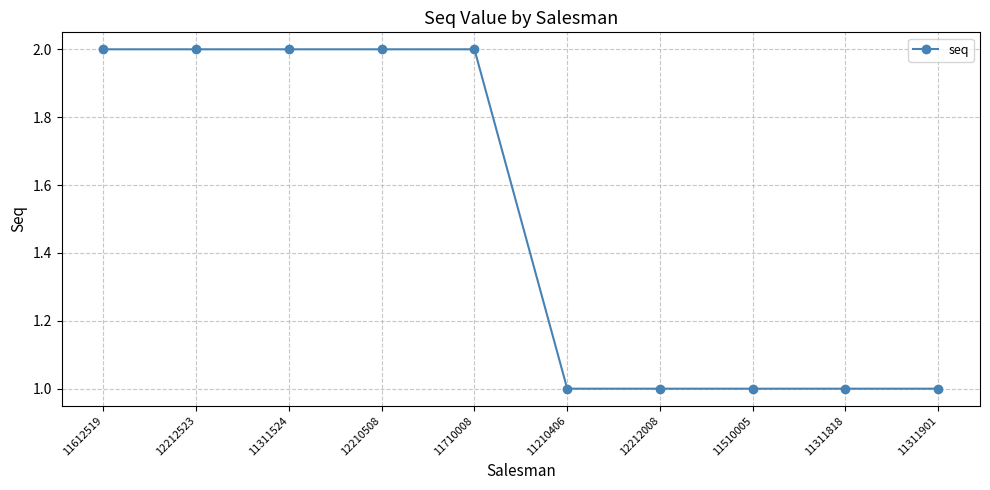

What is the smallest value displayed?

1